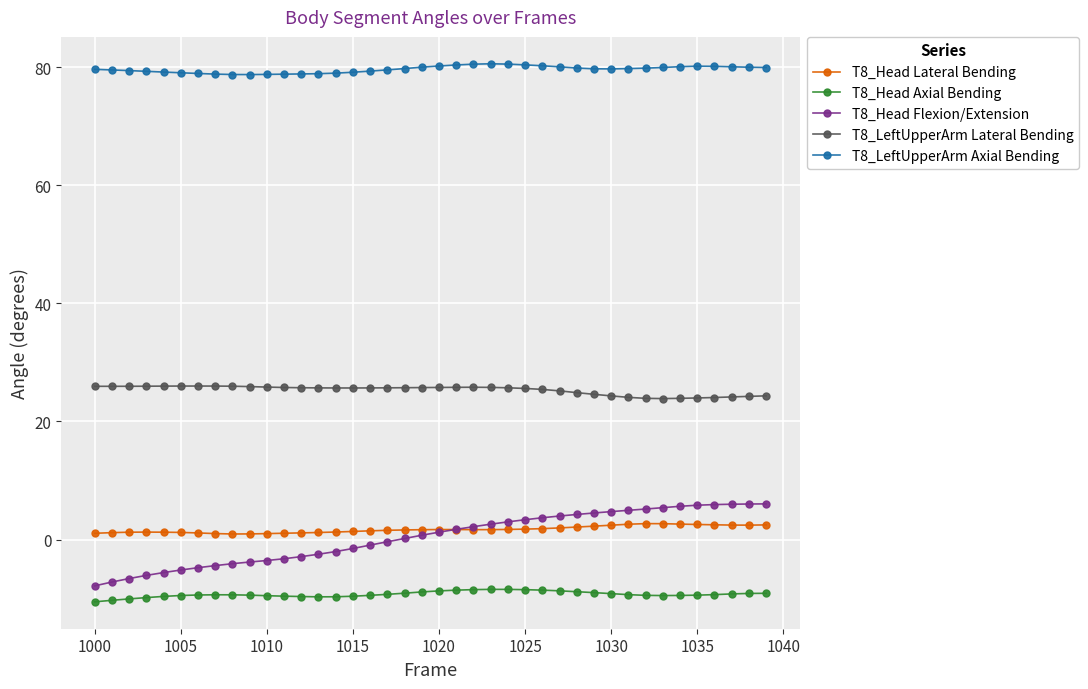

At how many categories does at least one series exceed 58?

40